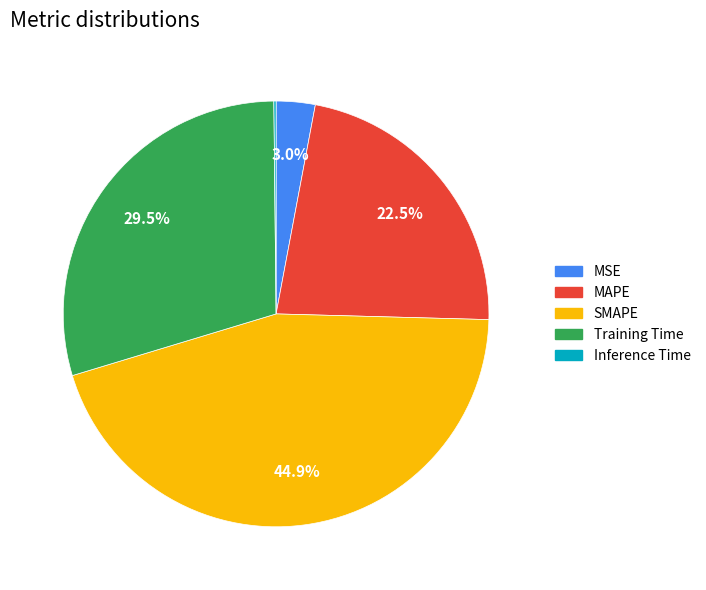

Is there any slice that represents more than half of the pie?

No